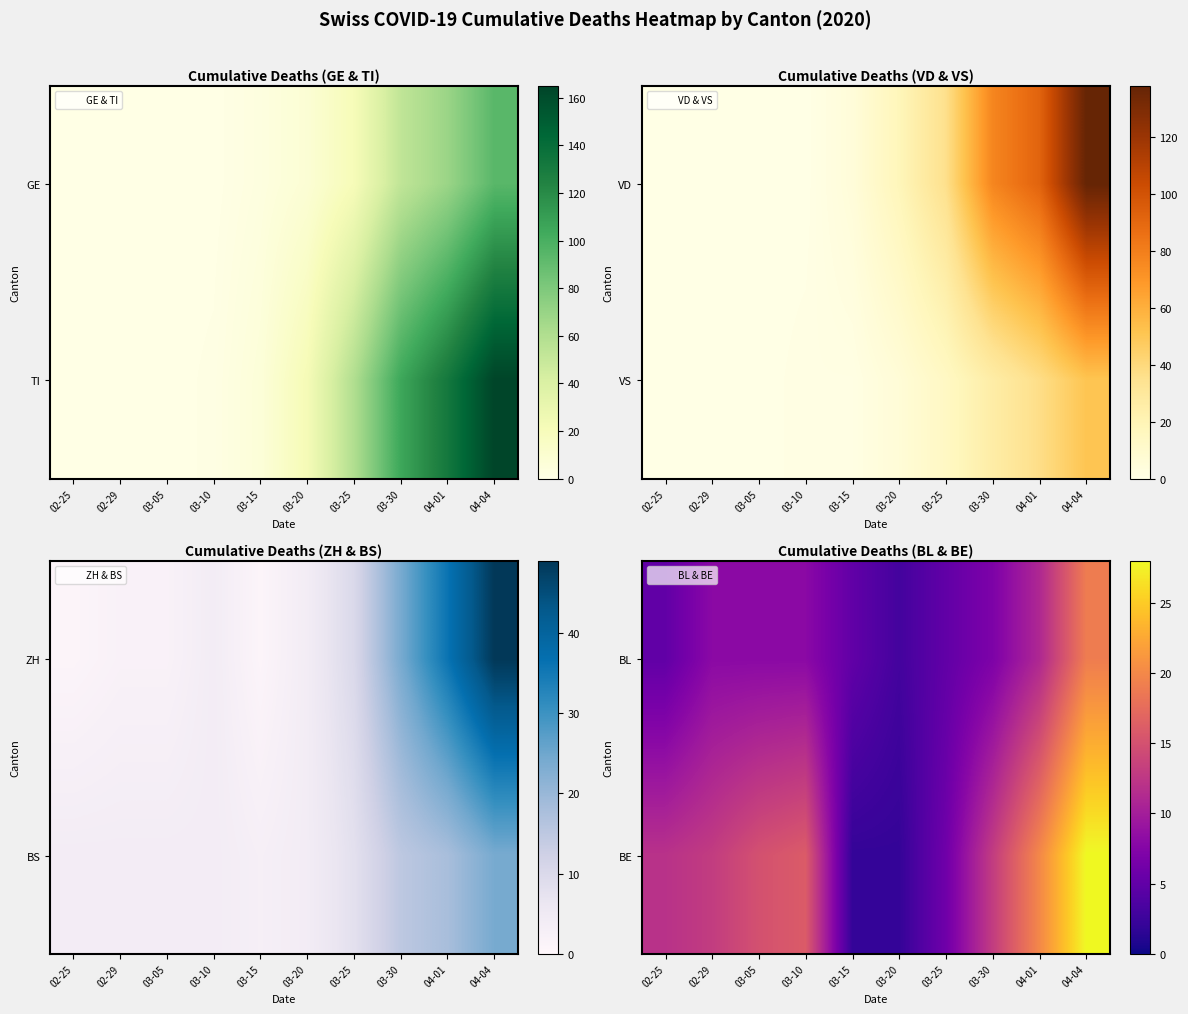

True or false: BL has a value of 5 at 03-20.

False